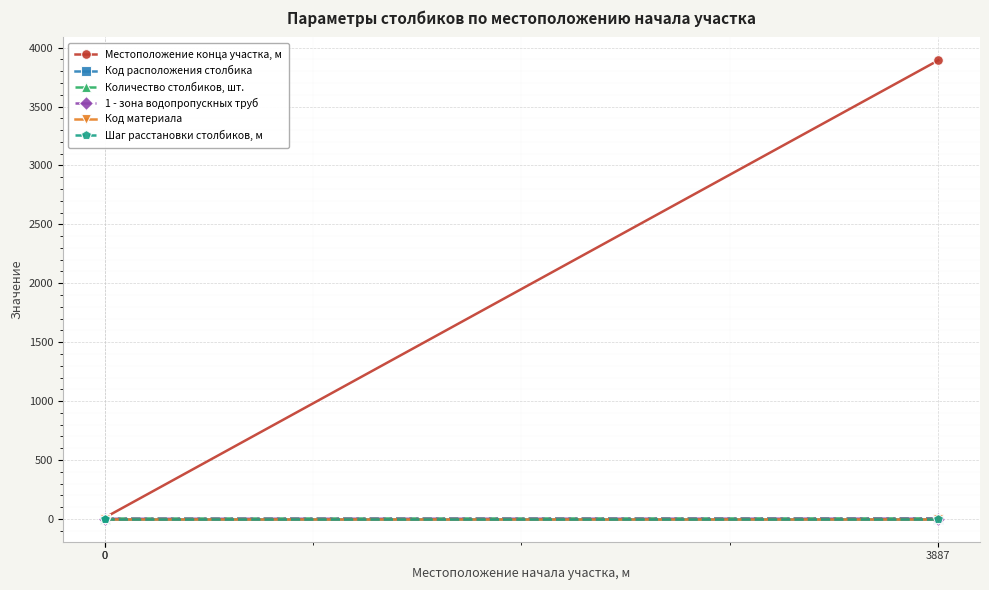

At 3887, list the series in order from largest to smallest.

Местоположение конца участка, м, Количество столбиков, шт., Код материала, Шаг расстановки столбиков, м, Код расположения столбика, 1 - зона водопропускных труб